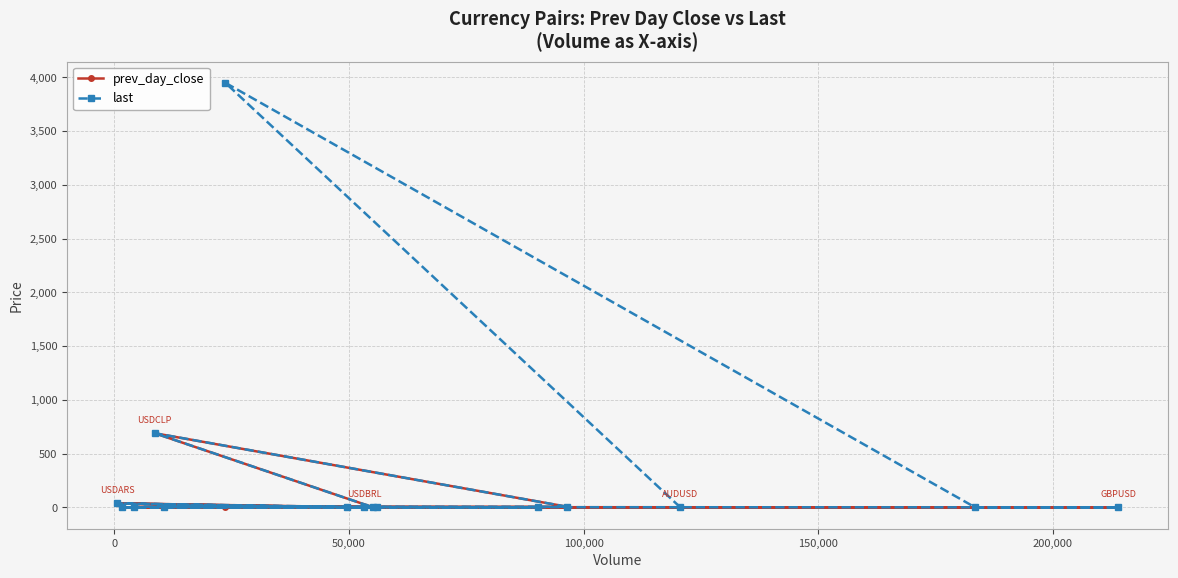

Rank the series by their average value, from lowest to highest.

prev_day_close, last